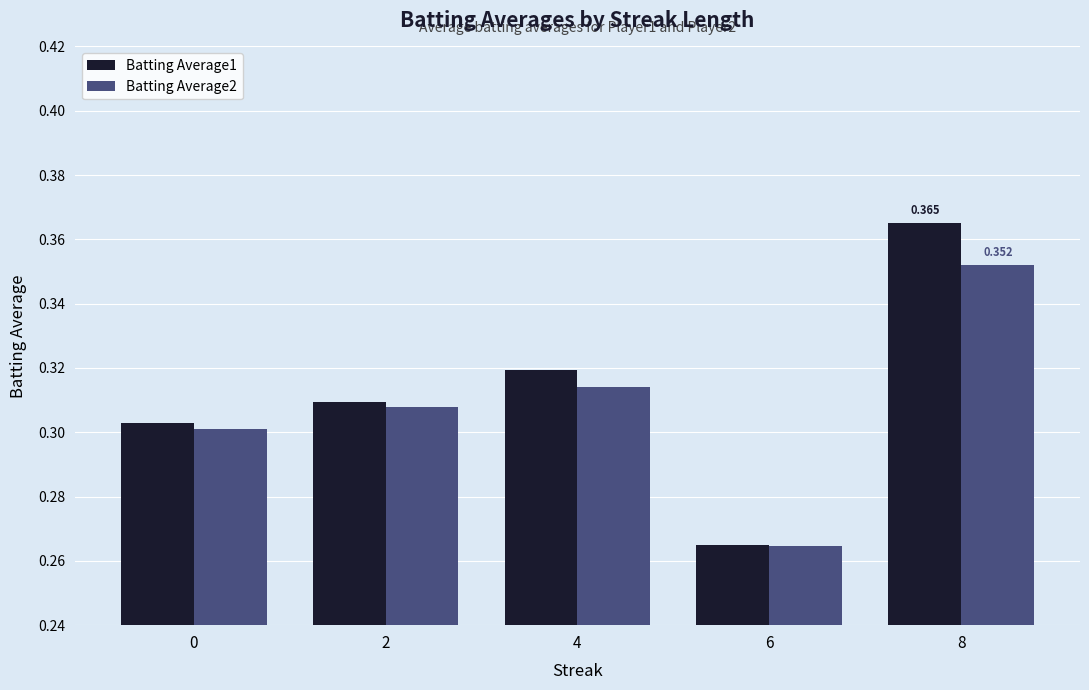

What is the value of the Batting Average2 bar at the 5th from the left?

0.4